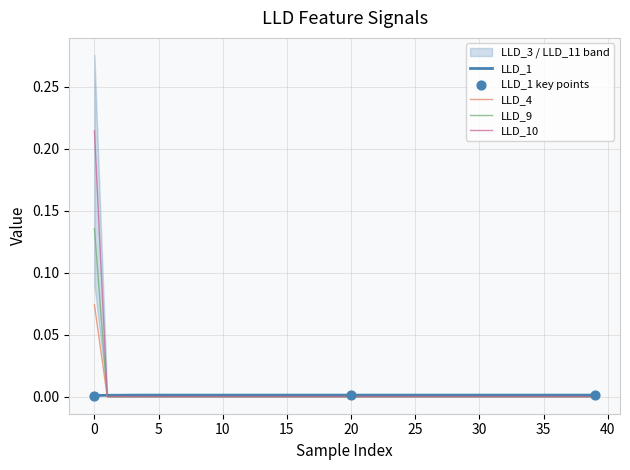

Is it true that LLD_1 equals 0.0 at 35?

True